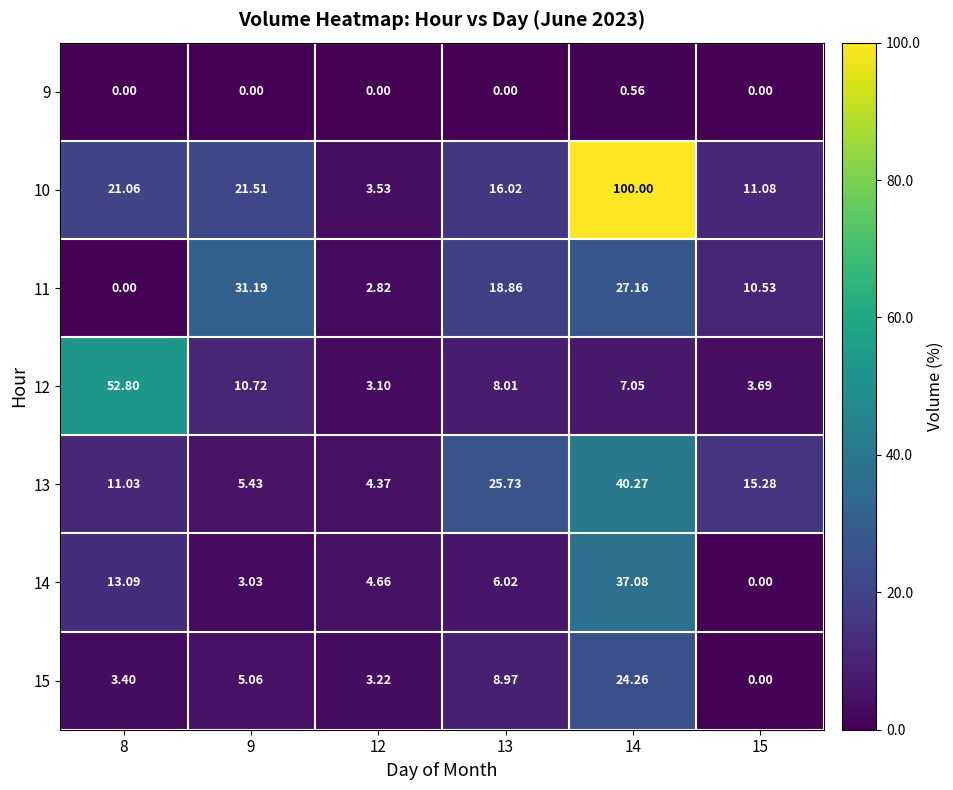

List the series in order of their peak value, highest first.

10, 12, 13, 14, 11, 15, 9